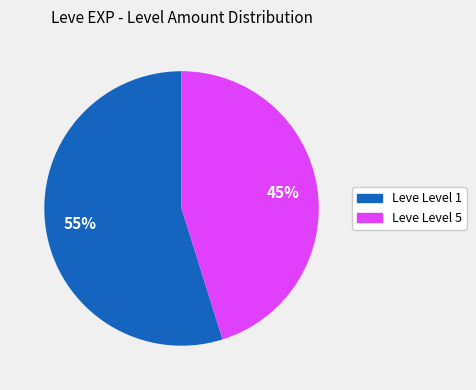

To the nearest percent, what is the difference between the largest and smallest slice percentages?

10%